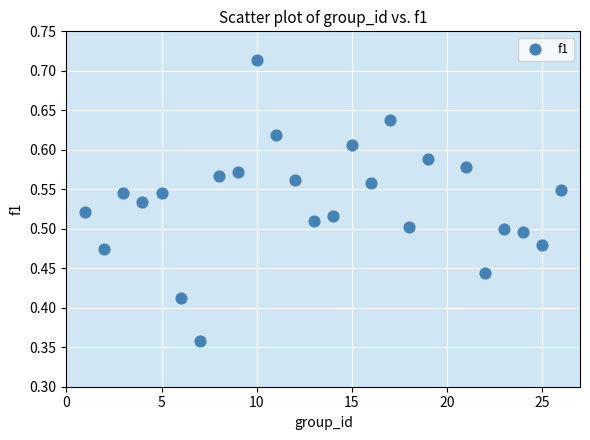

What is the range of X values (max minus min)?

25.0